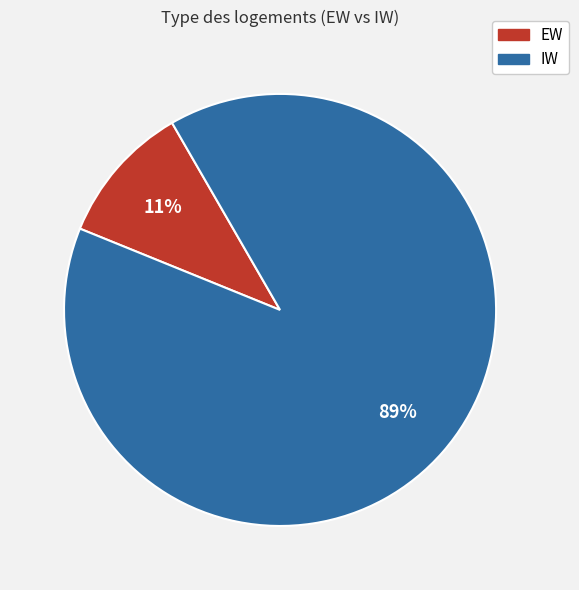

Is the sum of EW and IW greater than half?

Yes